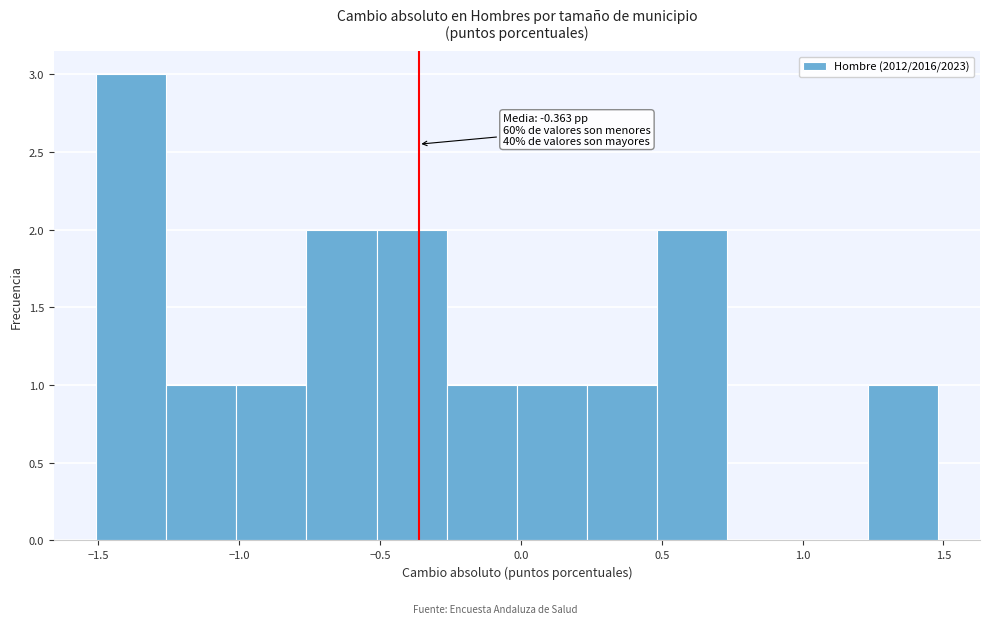

Which range on the x-axis has the tallest bar?

-1.50 to -1.25